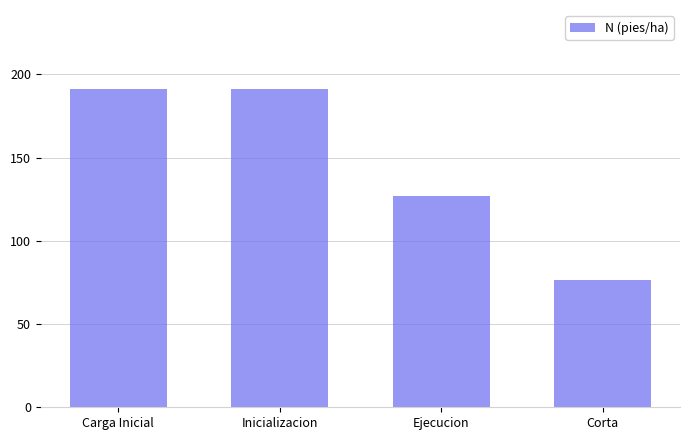

How many values are below 190?

2